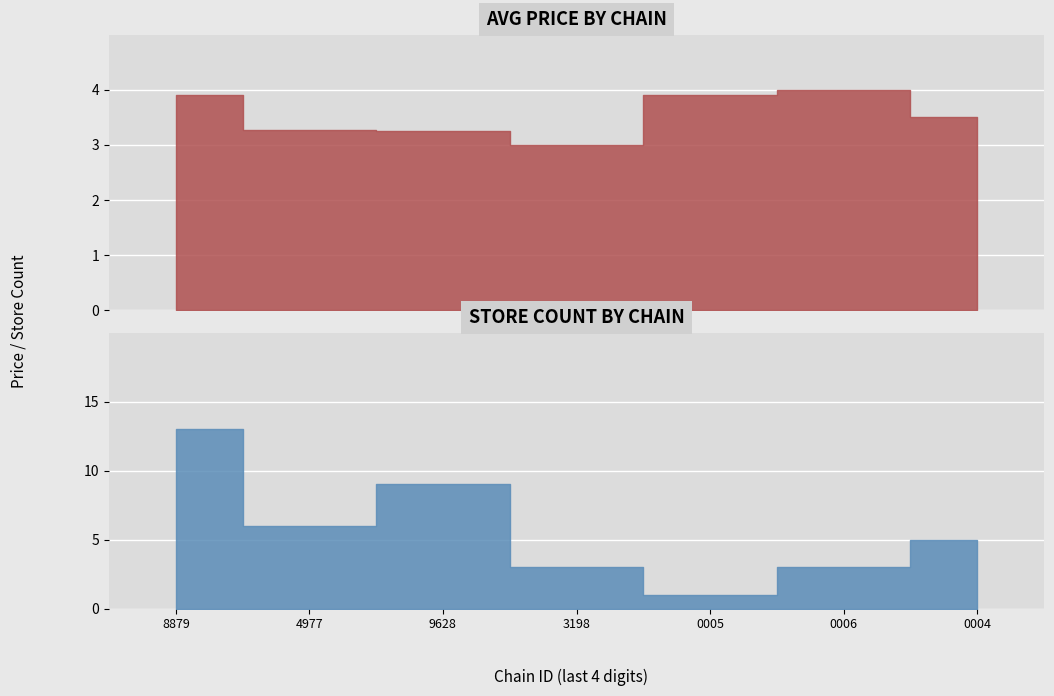

Rank the series by their maximum value, from highest to lowest.

store_count, avg_price